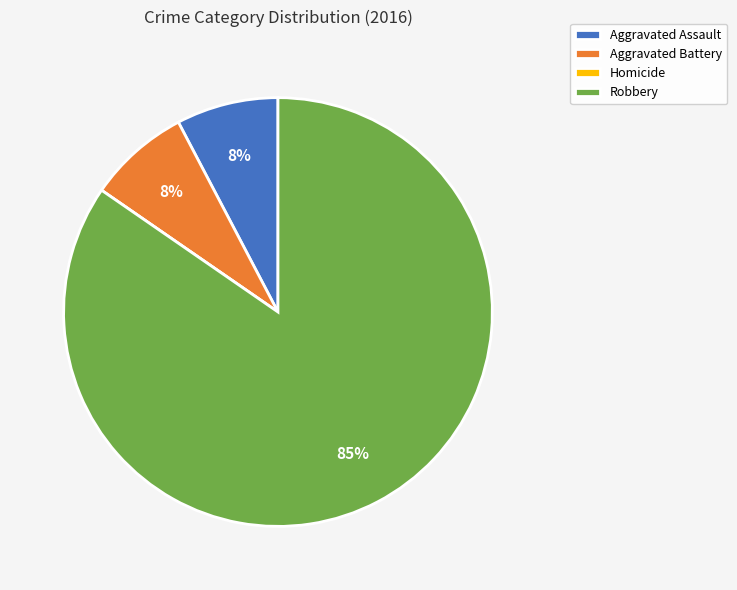

Between Robbery and Aggravated Assault, which is larger?

Robbery